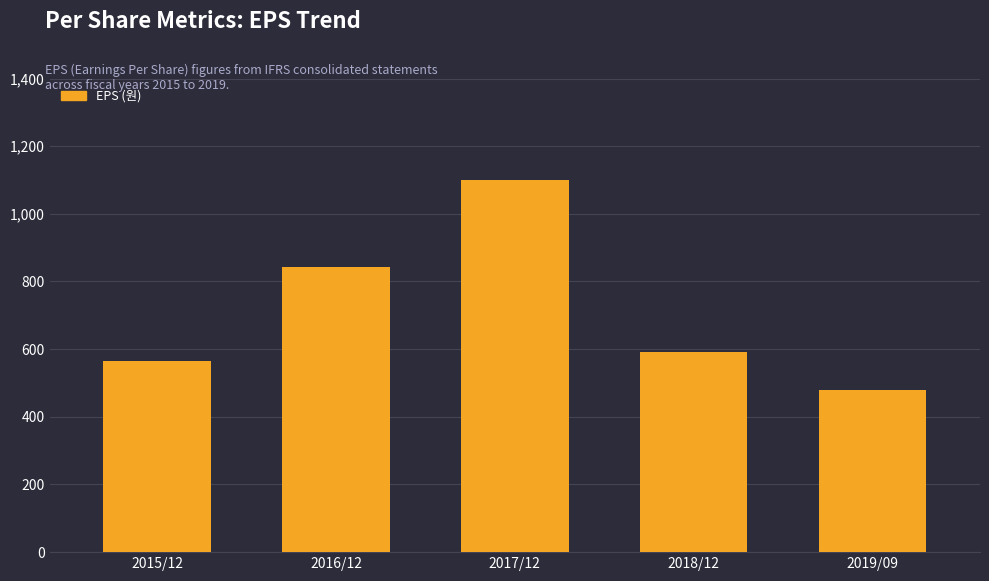

The value at 2017/12 is 1515. True or false?

False